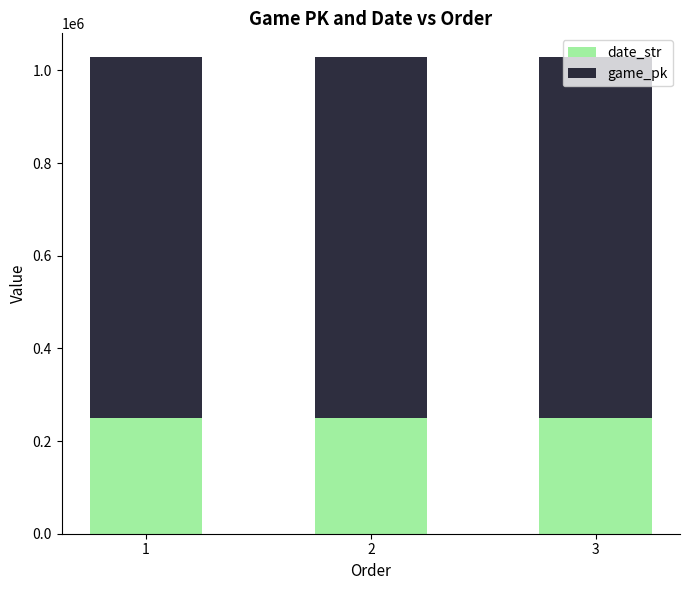

Are the bars horizontal?

No